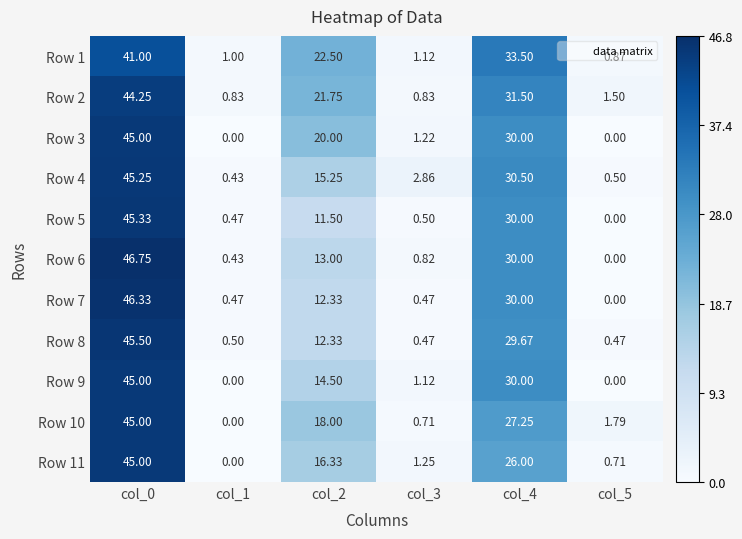

Is the value of Row 4 at col_1 greater than the value of Row 11 at col_3?

No